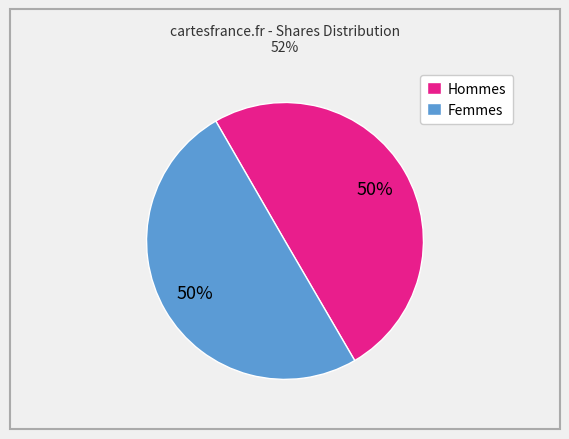

What is the ratio of the value at Hommes to the value at Femmes?

1.0